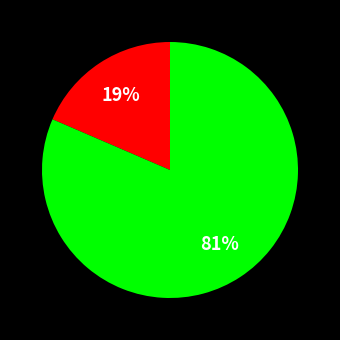

To the nearest percent, what is the average slice percentage?

50%